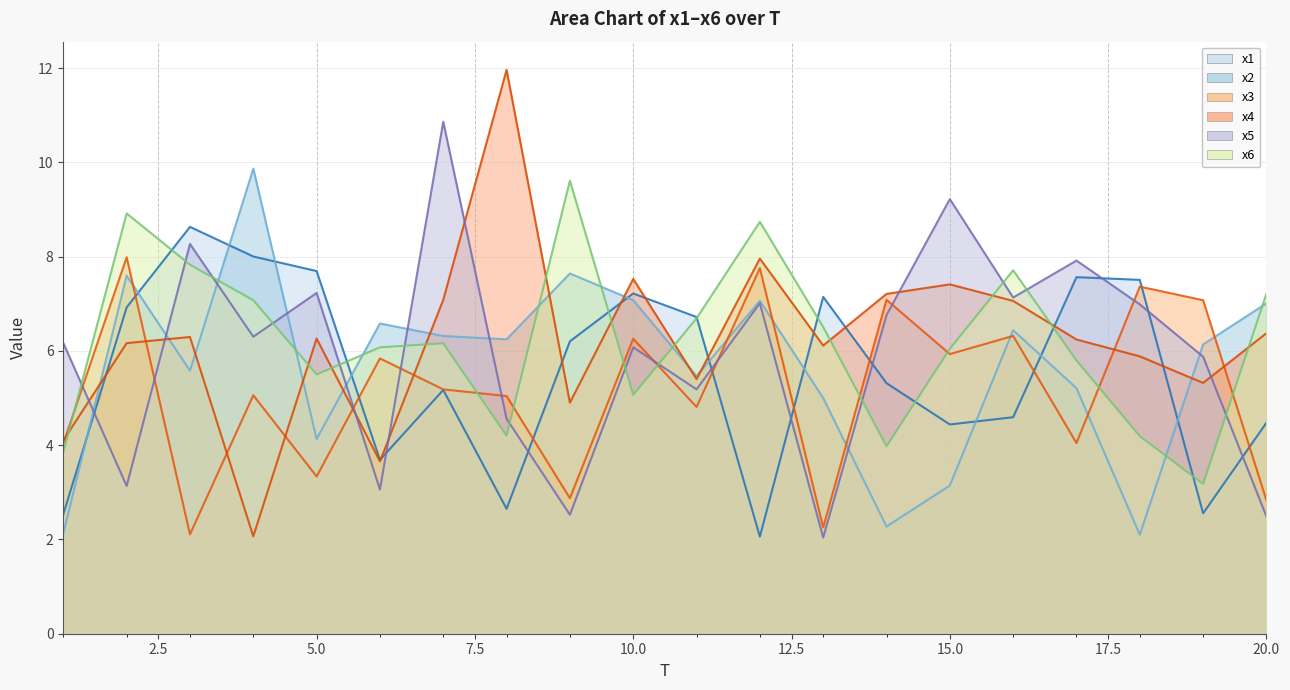

Reading left to right, transcribe all the data shown in this chart.

x1: 1=2.5	2=6.9	3=8.6	4=8.0	5=7.7	6=3.7	7=5.2	8=2.7	9=6.2	10=7.2	11=6.7	12=2.1	13=7.1	14=5.3	15=4.4	16=4.6	17=7.6	18=7.5	19=2.6	20=4.5
x2: 1=2.1	2=7.6	3=5.6	4=9.9	5=4.1	6=6.6	7=6.3	8=6.2	9=7.6	10=7.1	11=5.5	12=7.1	13=5.0	14=2.3	15=3.1	16=6.4	17=5.2	18=2.1	19=6.1	20=7.0
x3: 1=4.0	2=8.0	3=2.1	4=5.1	5=3.3	6=5.8	7=5.2	8=5.0	9=2.9	10=6.3	11=4.8	12=7.8	13=2.3	14=7.1	15=5.9	16=6.3	17=4.0	18=7.4	19=7.1	20=2.8
x4: 1=4.1	2=6.2	3=6.3	4=2.1	5=6.3	6=3.7	7=7.1	8=12.0	9=4.9	10=7.5	11=5.4	12=8.0	13=6.1	14=7.2	15=7.4	16=7.1	17=6.2	18=5.9	19=5.3	20=6.4
x5: 1=6.2	2=3.1	3=8.3	4=6.3	5=7.2	6=3.1	7=10.9	8=4.6	9=2.5	10=6.1	11=5.2	12=7.0	13=2.0	14=6.8	15=9.2	16=7.1	17=7.9	18=7.0	19=5.9	20=2.5
x6: 1=3.8	2=8.9	3=7.8	4=7.1	5=5.5	6=6.1	7=6.2	8=4.2	9=9.6	10=5.1	11=6.7	12=8.7	13=6.5	14=4.0	15=6.0	16=7.7	17=5.8	18=4.2	19=3.2	20=7.2